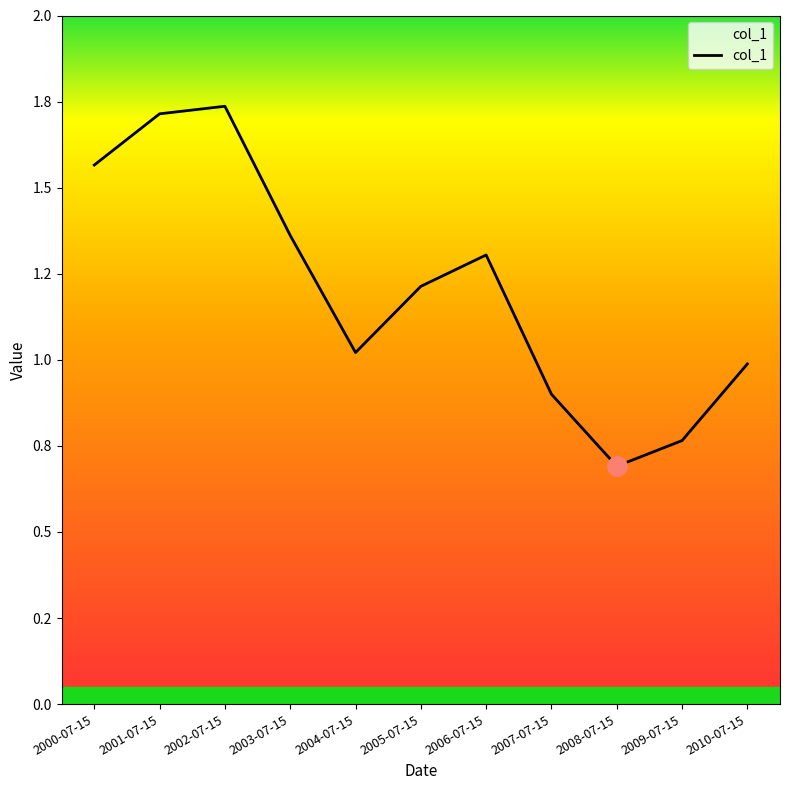

What is the ratio of the value at 2004-07-15 to the value at 2005-07-15?

0.8